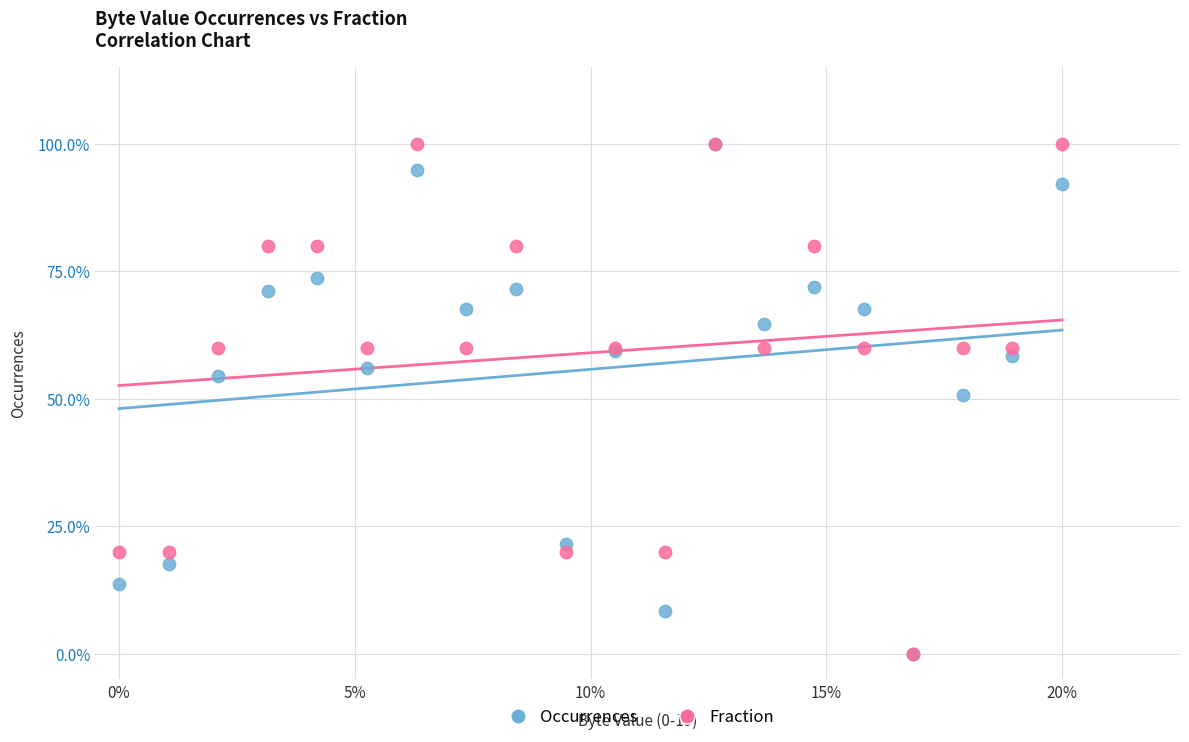

What are all the series names shown in the legend?

Occurrences, Fraction